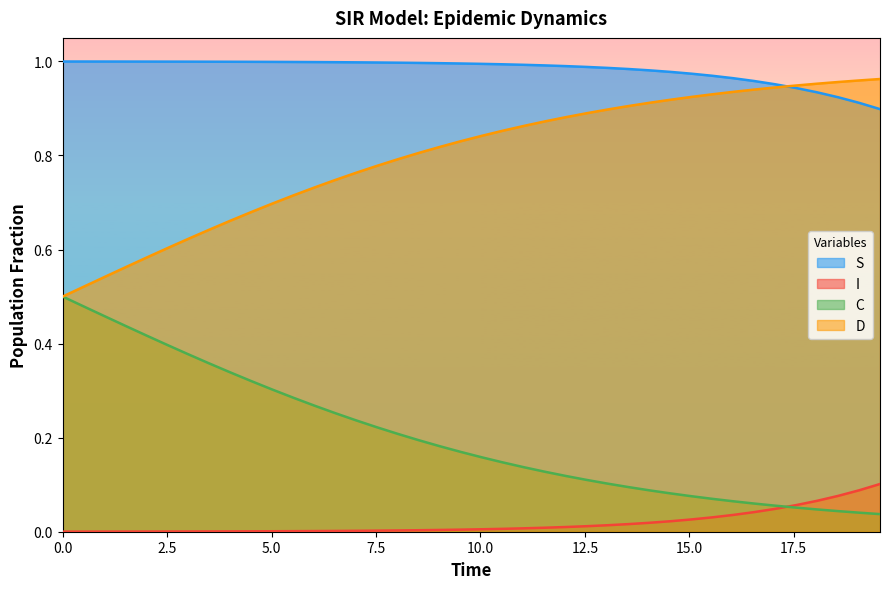

At how many categories does at least one series exceed 0?

40